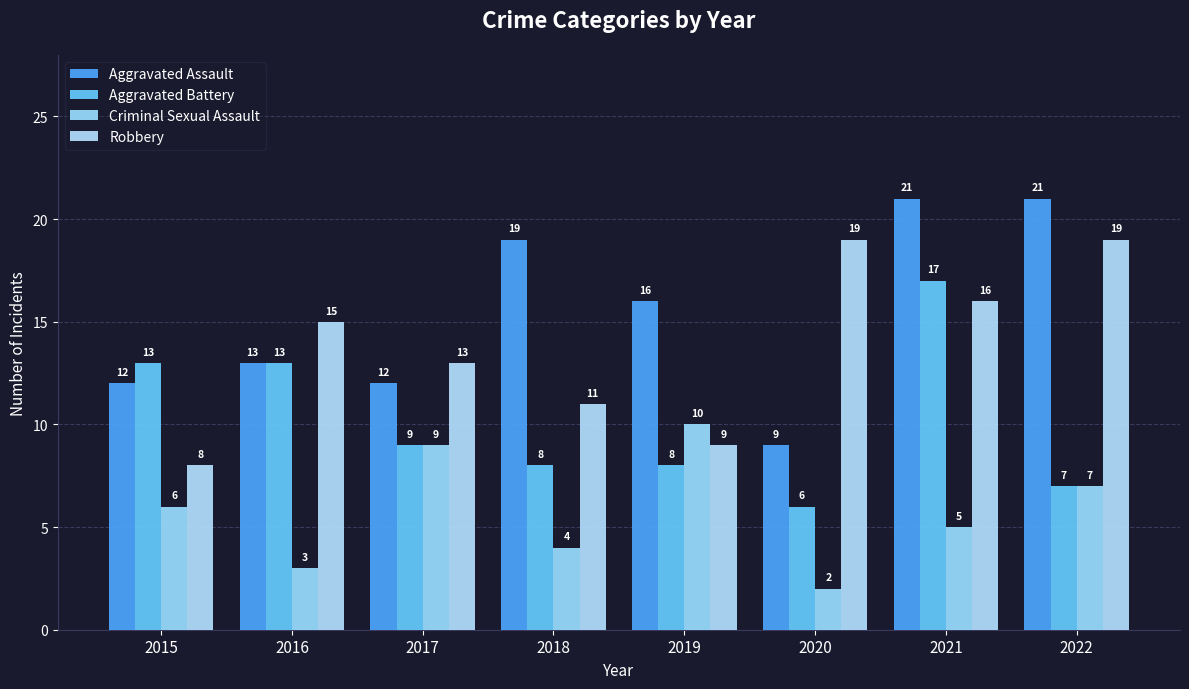

Which series has the largest total across all categories?

Aggravated Assault